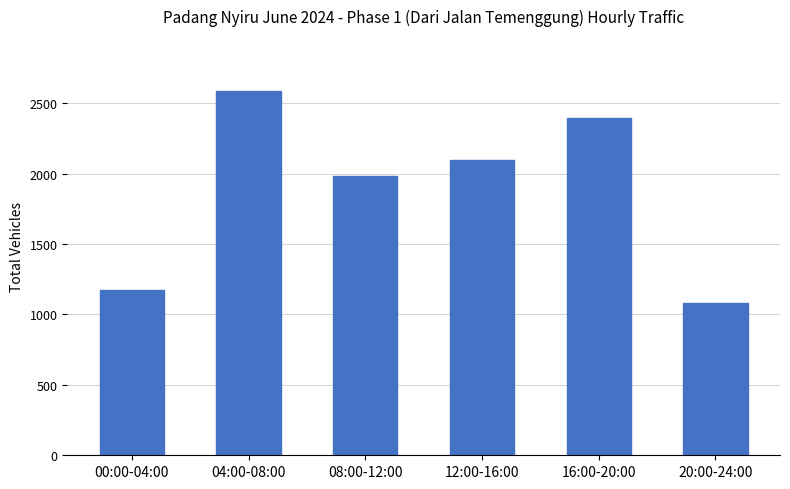

Which has a higher value, 08:00-12:00 or 04:00-08:00?

04:00-08:00